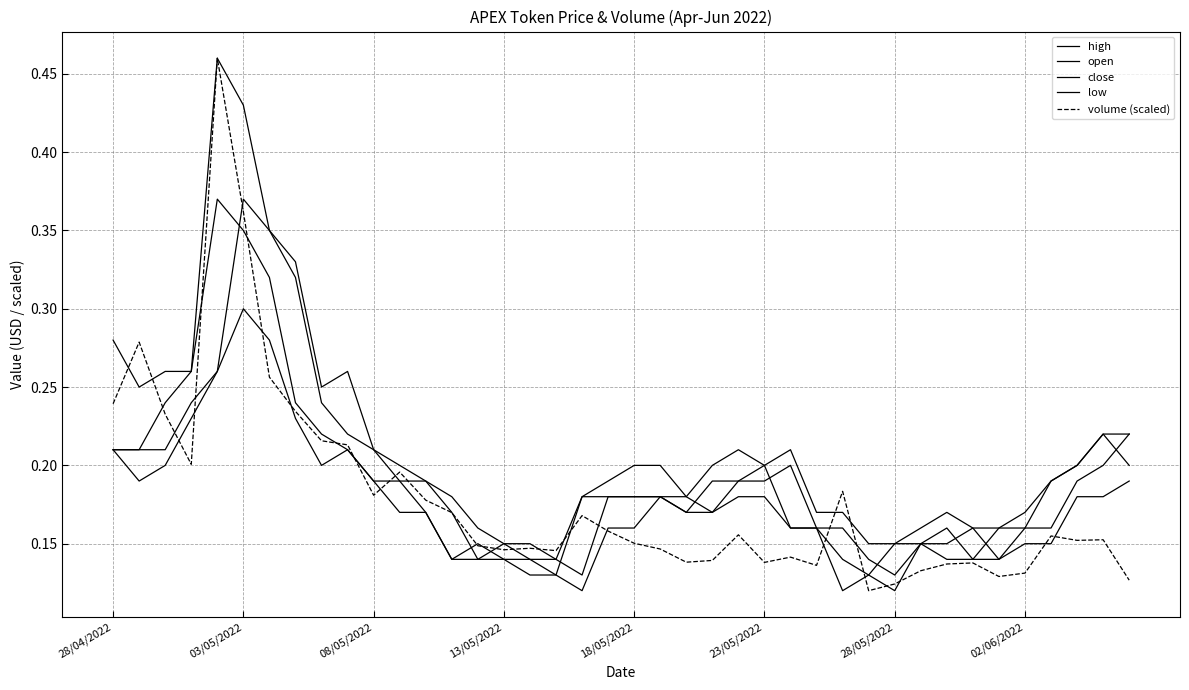

Which series has the largest total across all categories?

high